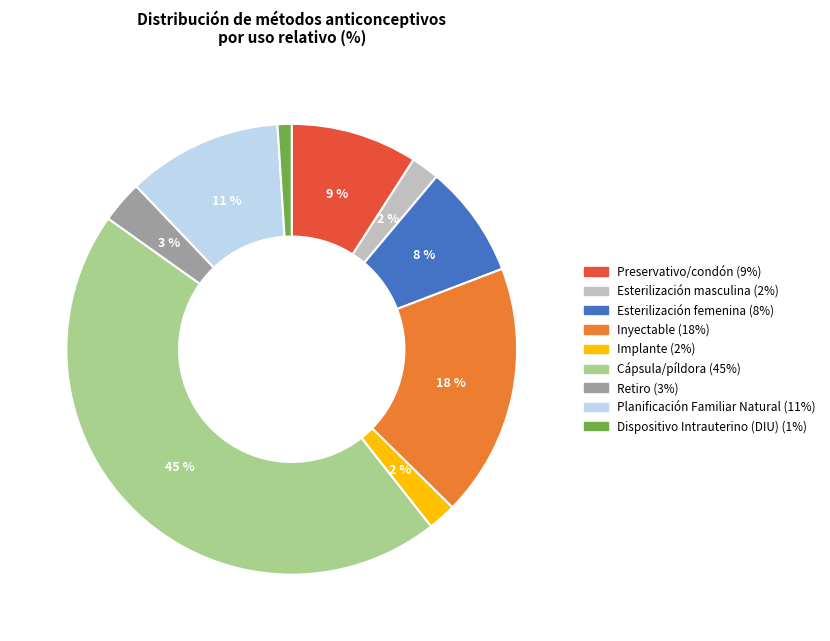

Which category has the smallest portion of the pie?

Dispositivo Intrauterino (DIU)